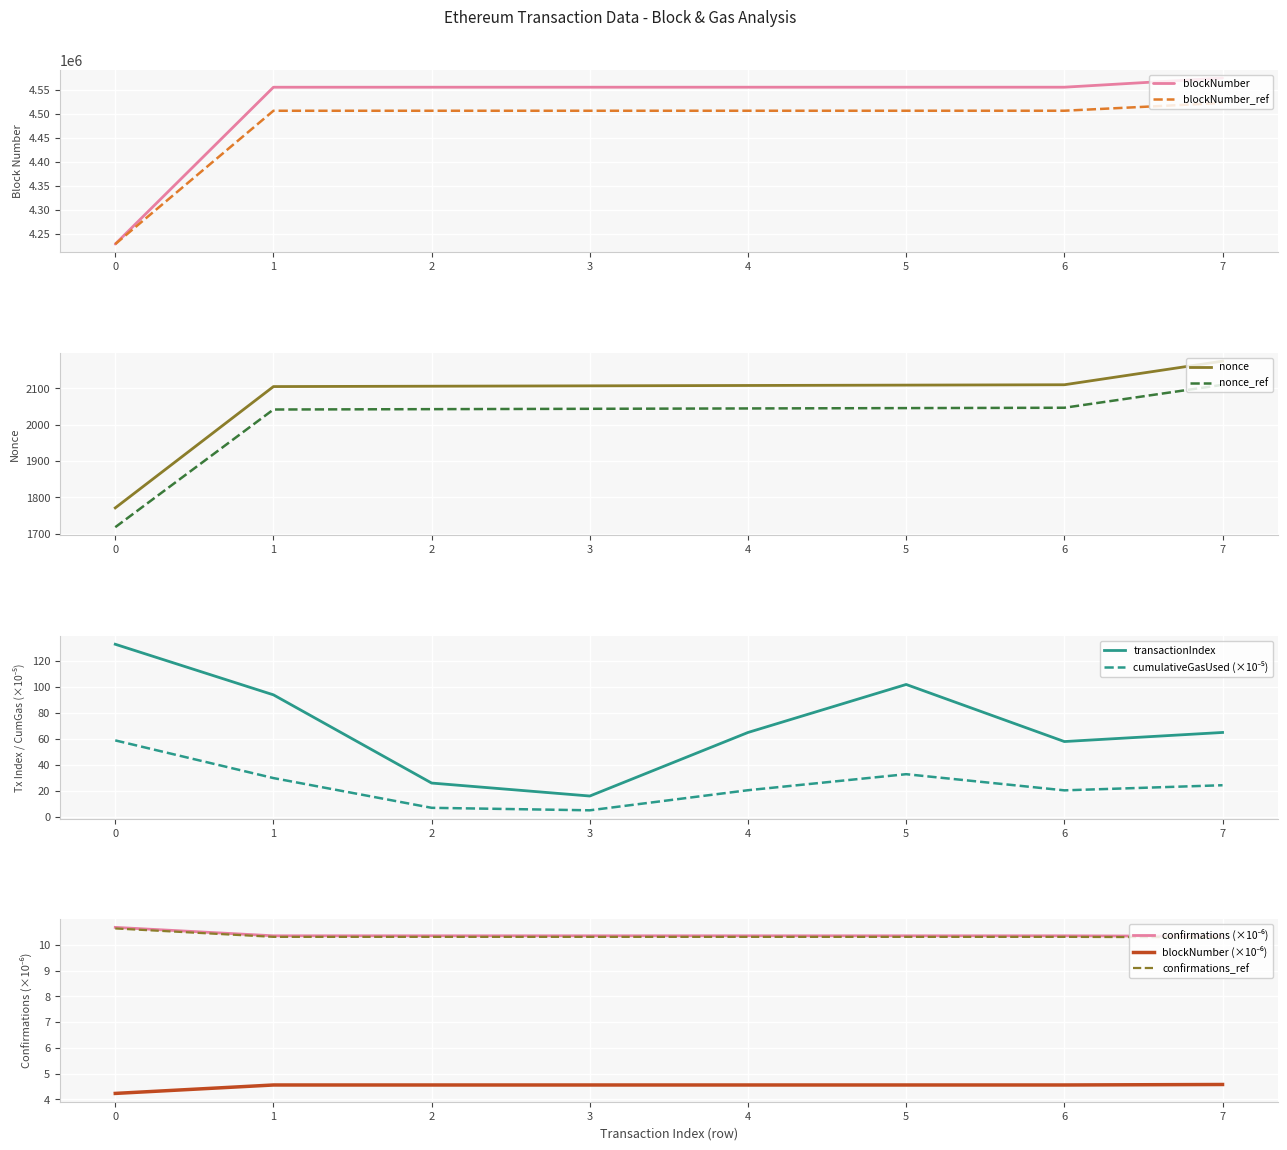

Which series has the widest spread of values?

blockNumber